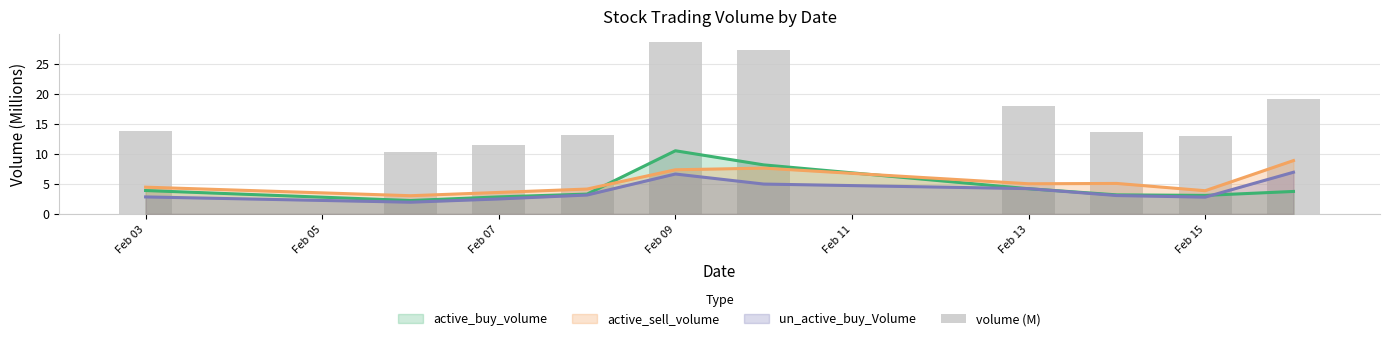

The chart shows a value of 11.4 at Feb 07. True or false?

True